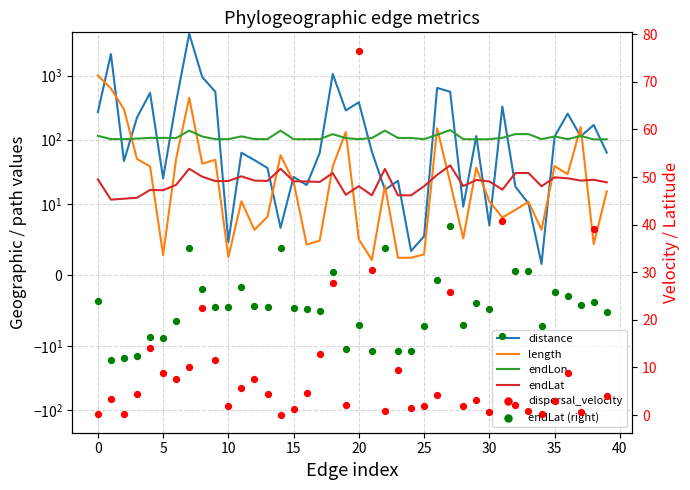

Is the value of dispersal_velocity at 10 greater than the value of endLon at 40?

No